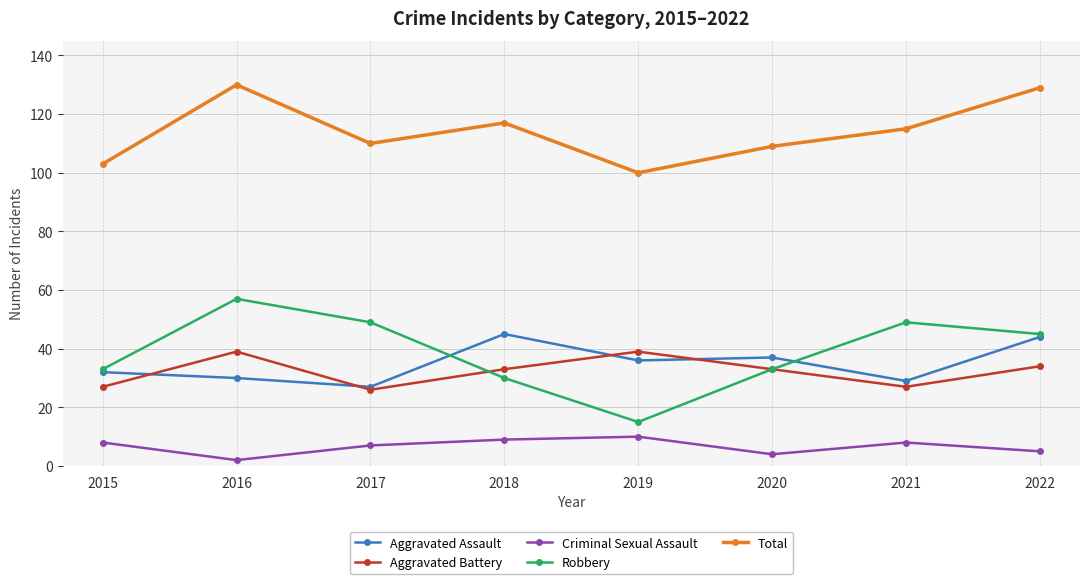

True or false: Aggravated Battery and Criminal Sexual Assault cross at least once.

False